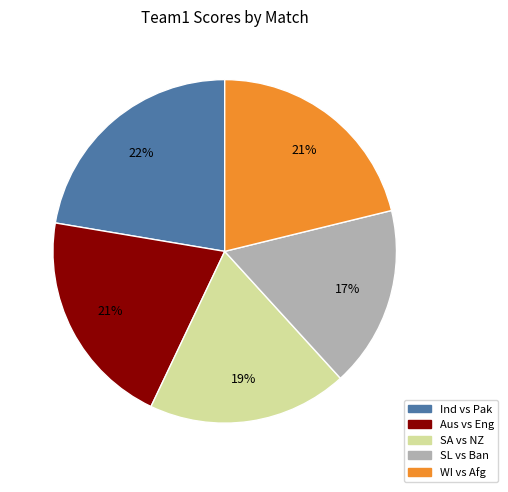

To the nearest percent, what is the difference between the largest and smallest slice percentages?

5%